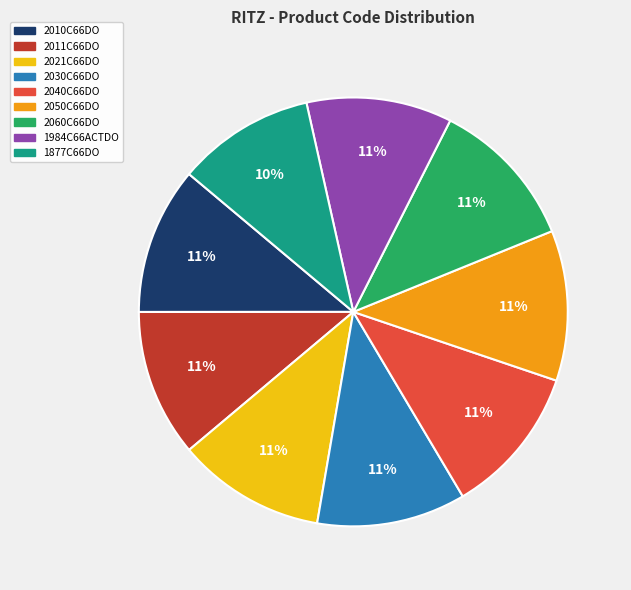

The 2060C66DO slice represents 11% of the pie. True or false?

True